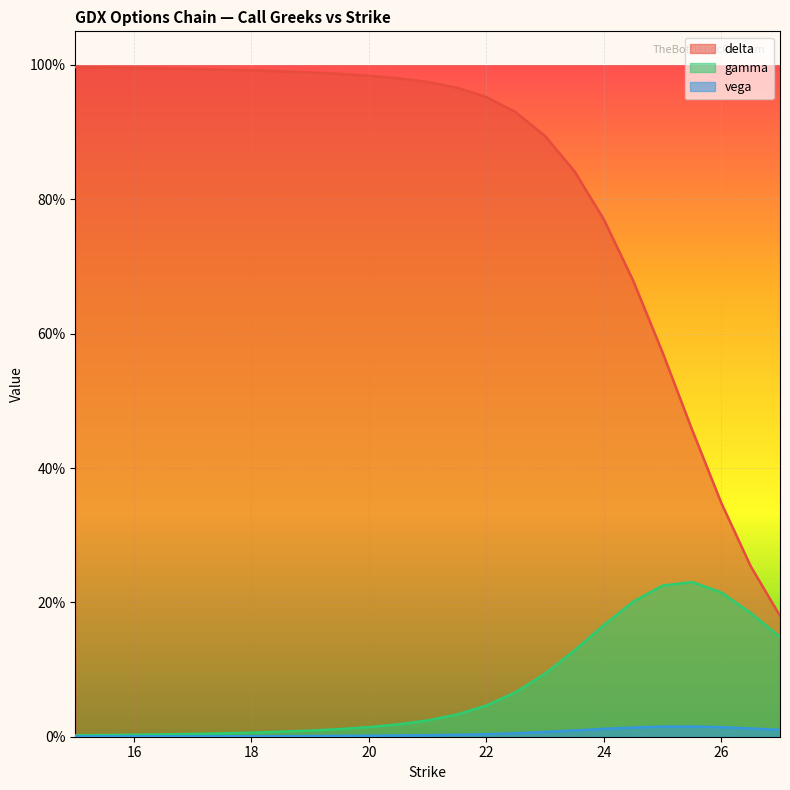

Count the number of data series in this chart.

3